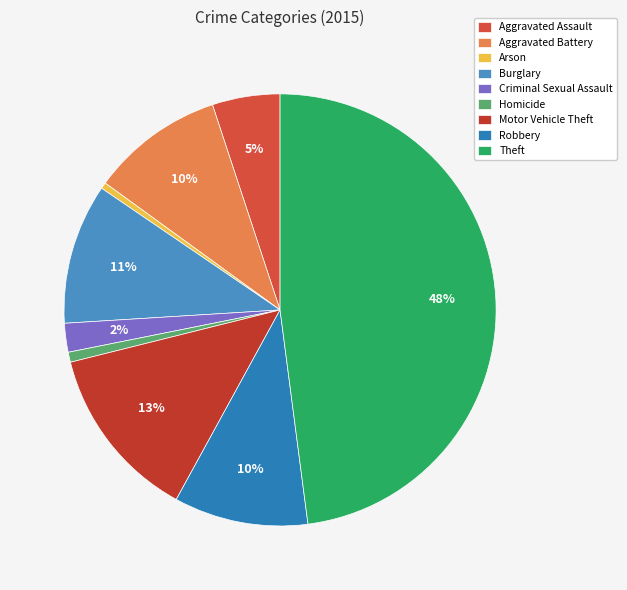

How many slices are in this pie chart?

9